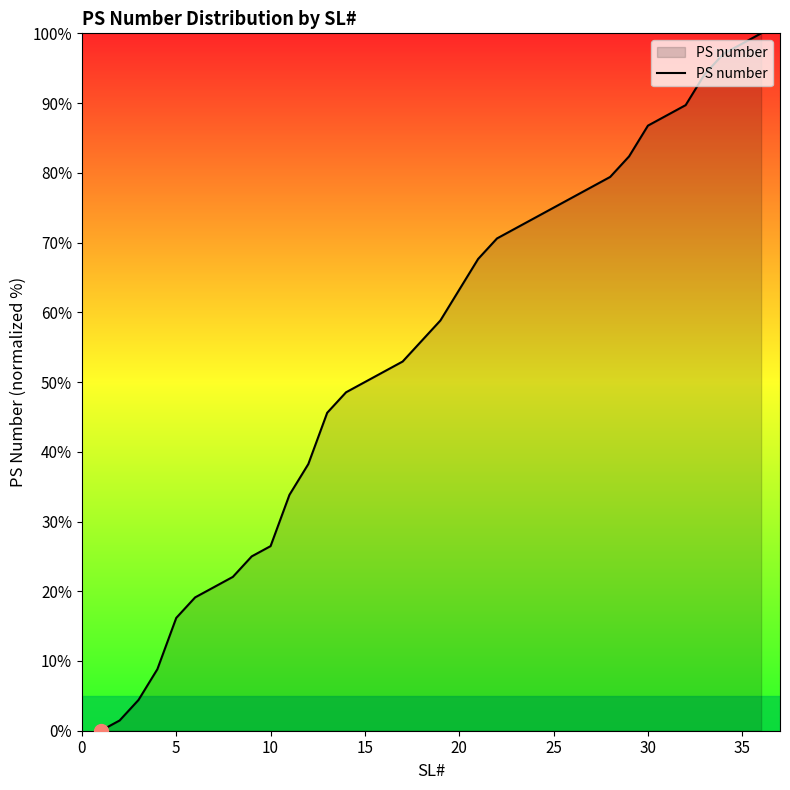

What is the maximum value shown in the chart?

100.0